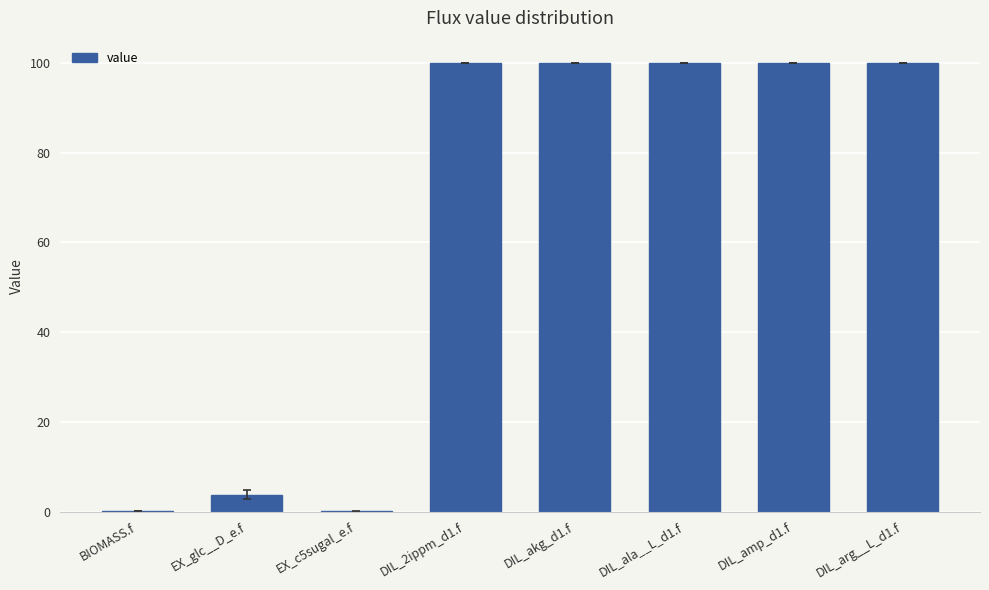

How many data points does each series have?

8